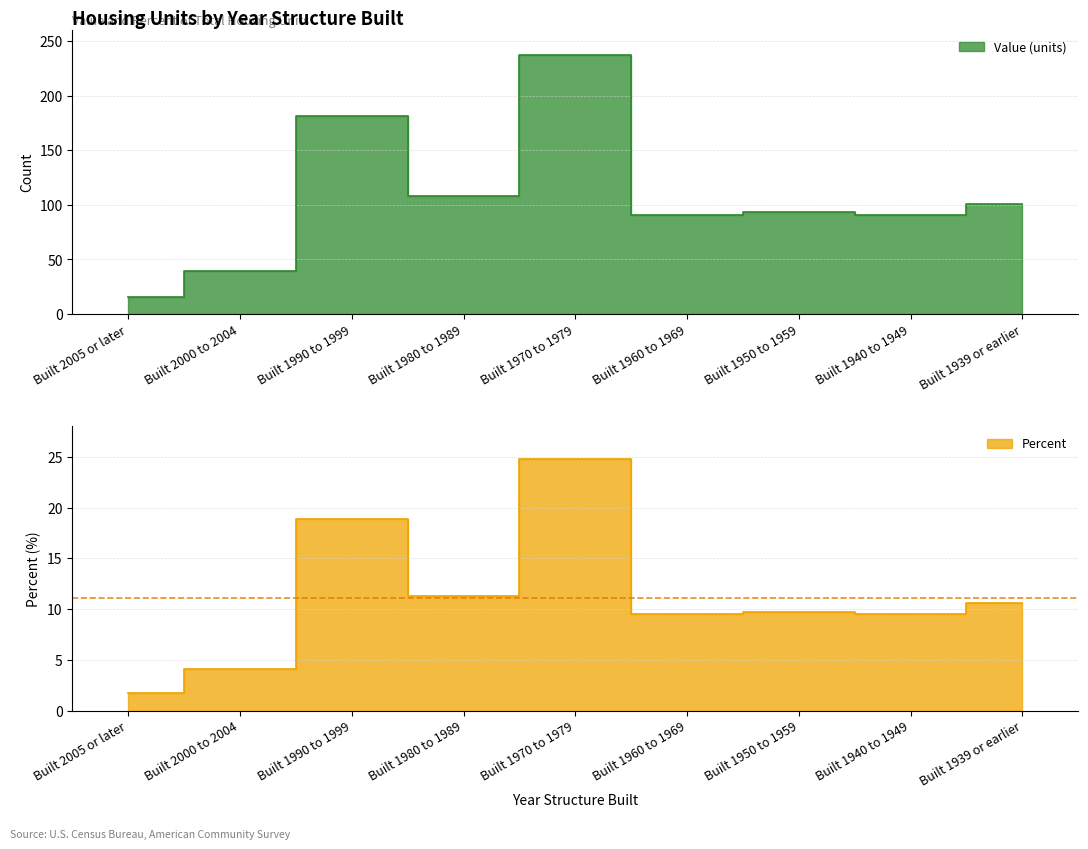

True or false: Percent and Value (units) intersect in this chart.

False